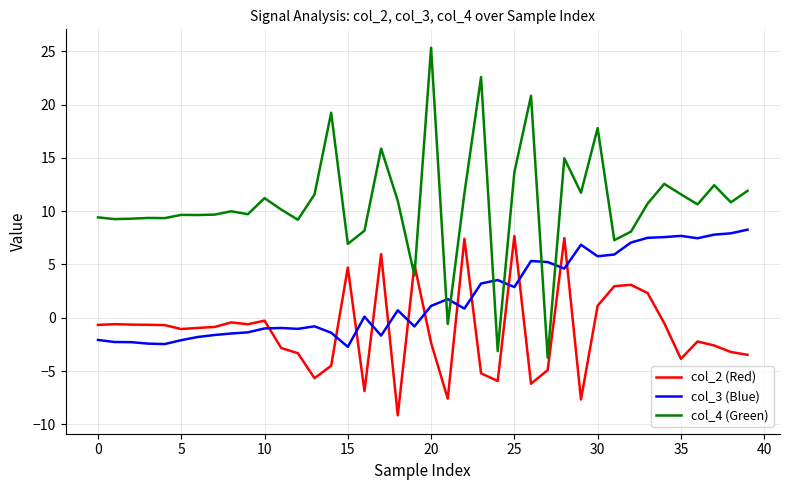

What is the greatest value displayed?

25.3